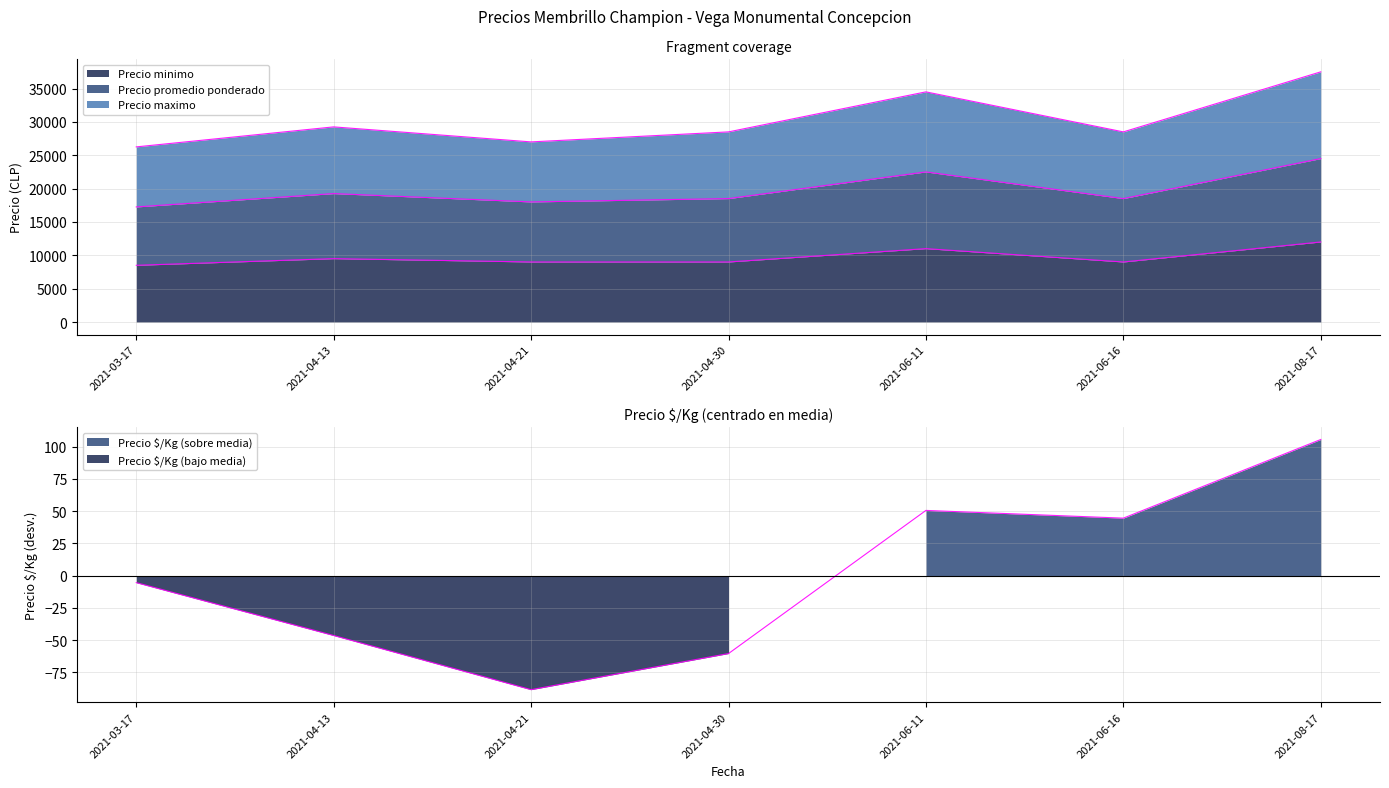

What value does the Precio maximo series have at 2021-06-11?

34500.0